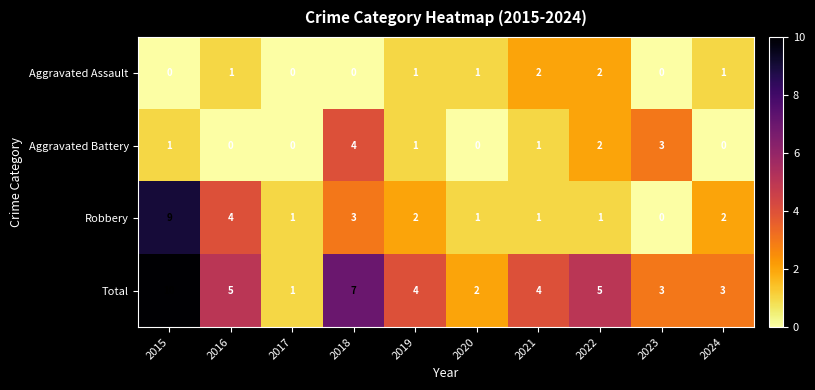

How many categories are shown in the chart?

10